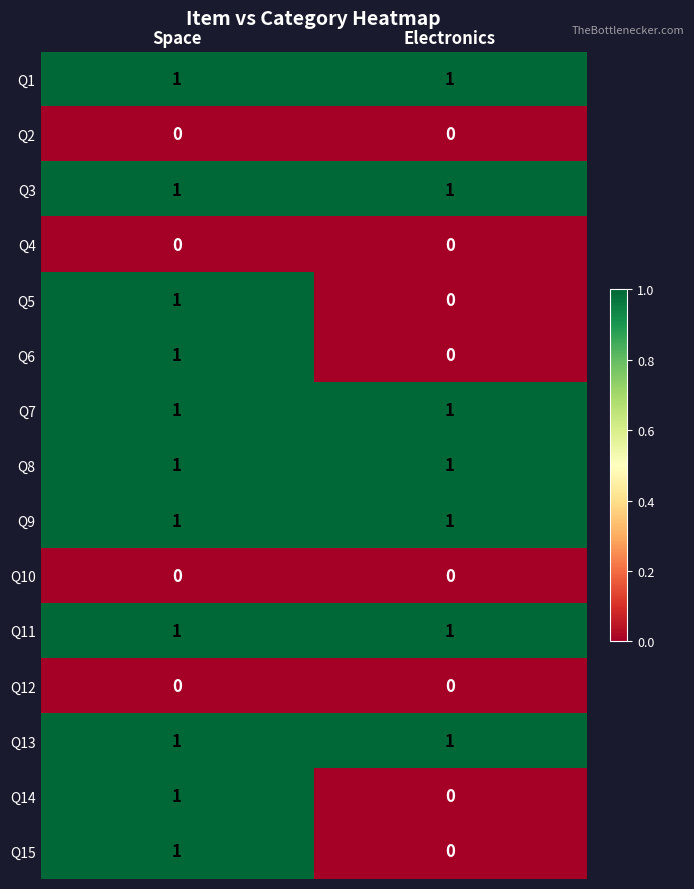

What is the spread (max minus min) of values at Space?

1